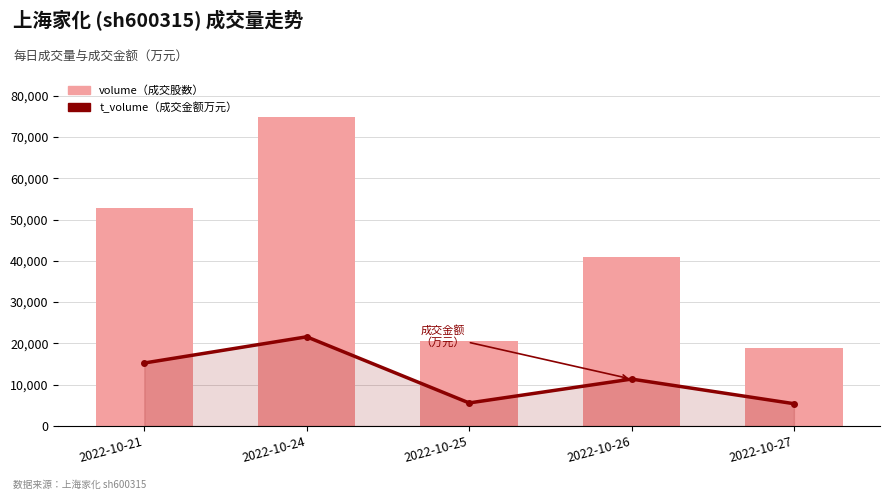

What is the total value across all series at 2022-10-25?

26051